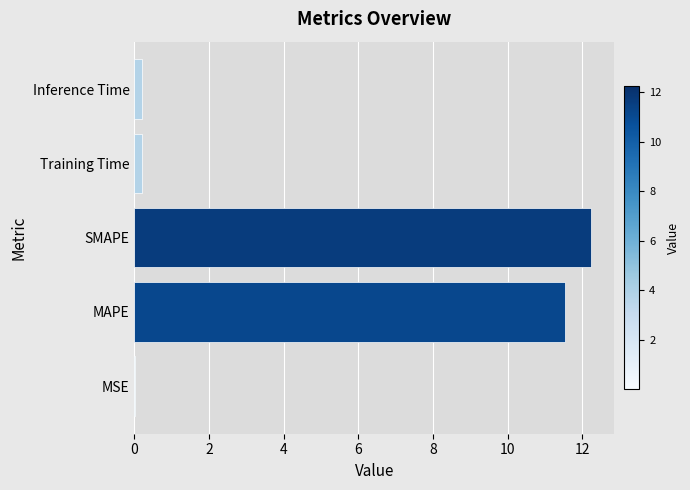

True or false: the data shows 17.6 at SMAPE.

False